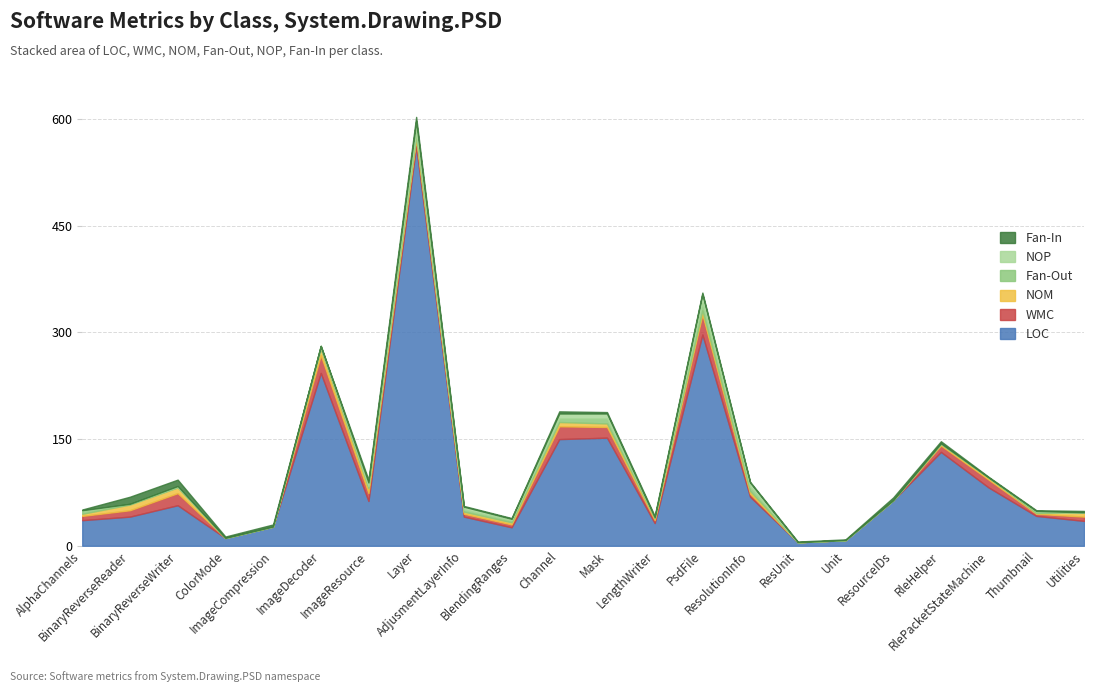

What are all the series names shown in the legend?

Fan-In, NOP, Fan-Out, NOM, WMC, LOC